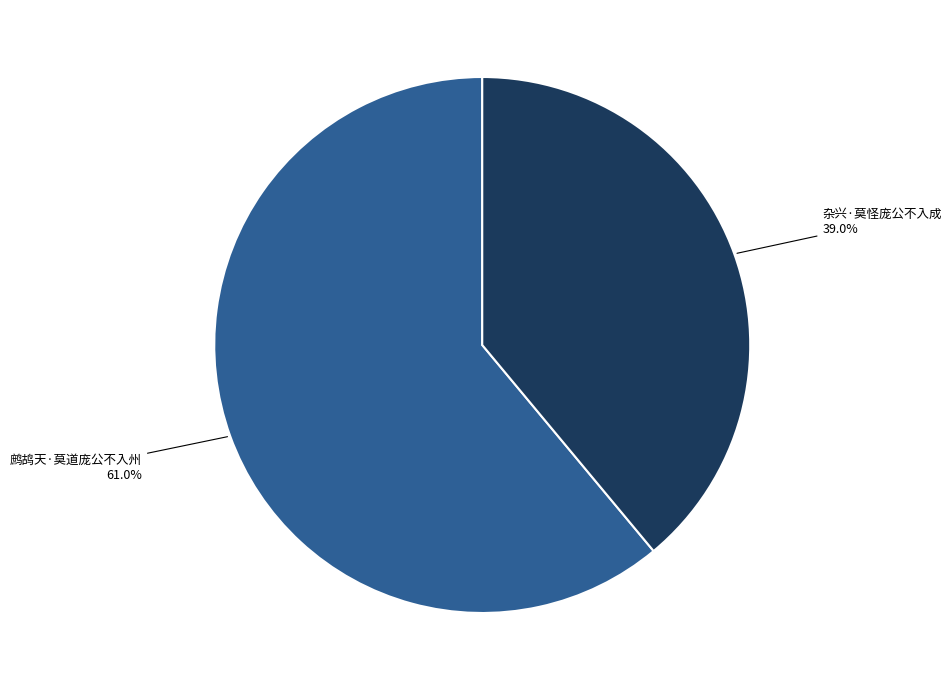

The 鹧鸪天·莫道庞公不入州 slice represents 61% of the pie. True or false?

True